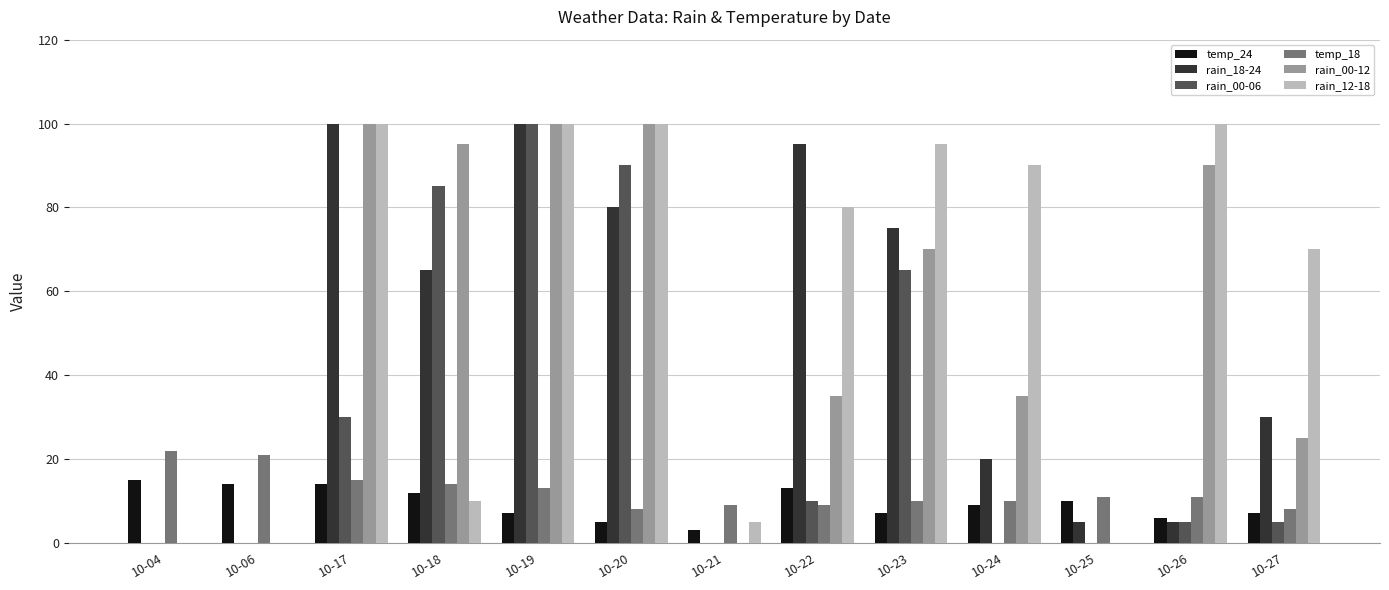

Which category has the highest value in the rain_00-06 series?

10-19